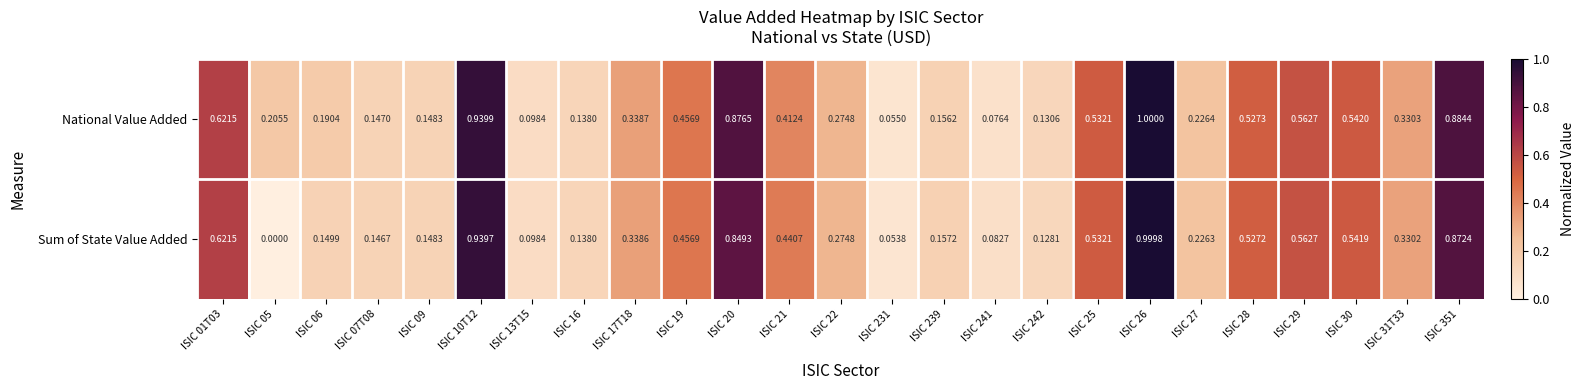

At ISIC 242, list the series in order from largest to smallest.

National Value Added, Sum of State Value Added